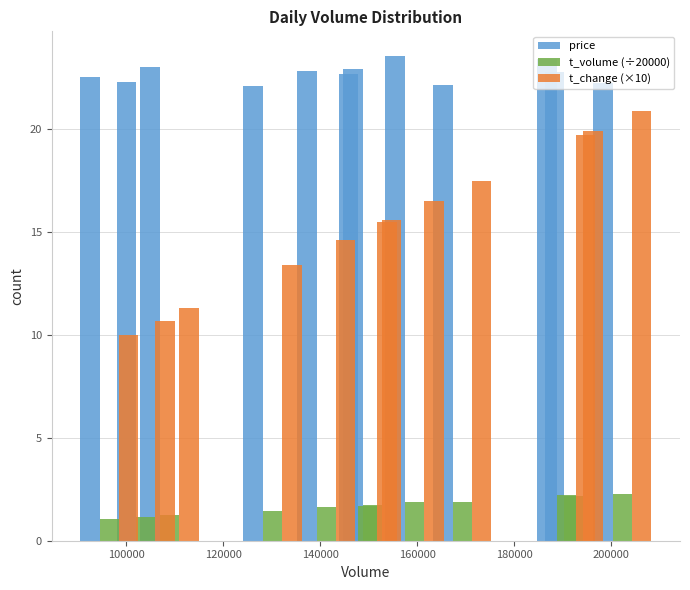

Which series has the largest range (max minus min)?

t_change (×10)